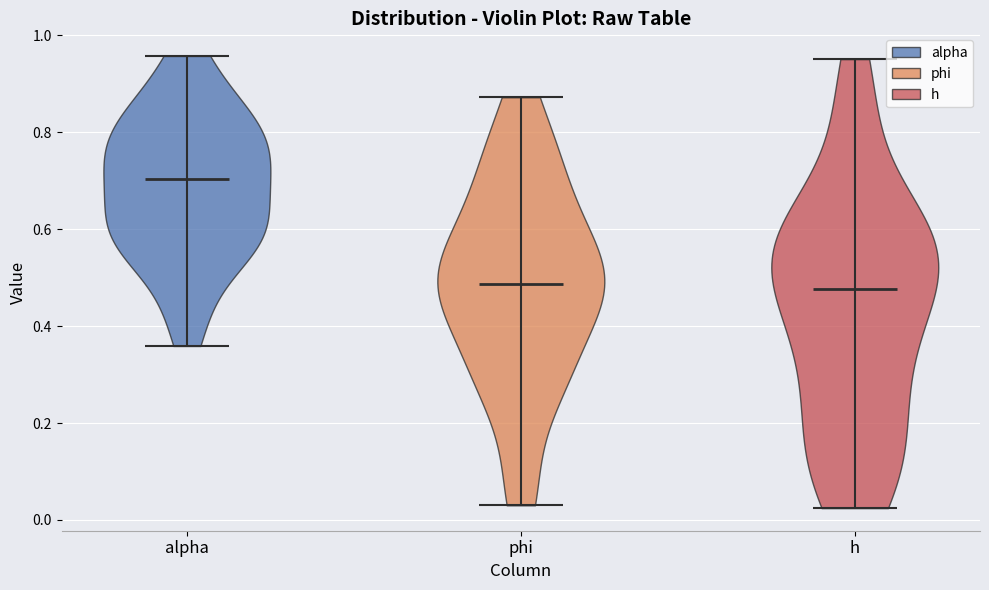

Which violin has the highest median line?

alpha